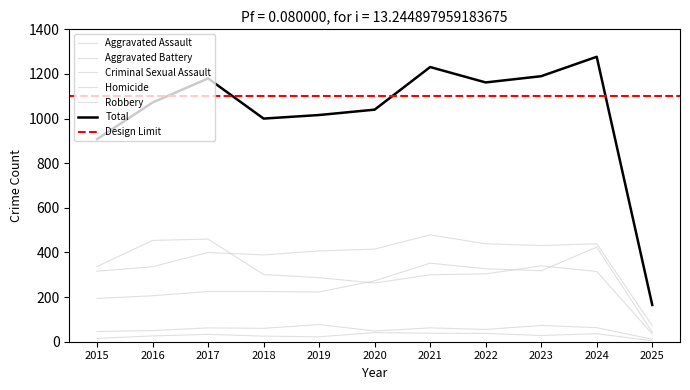

Is it true that Total equals 1231 at 2021?

True